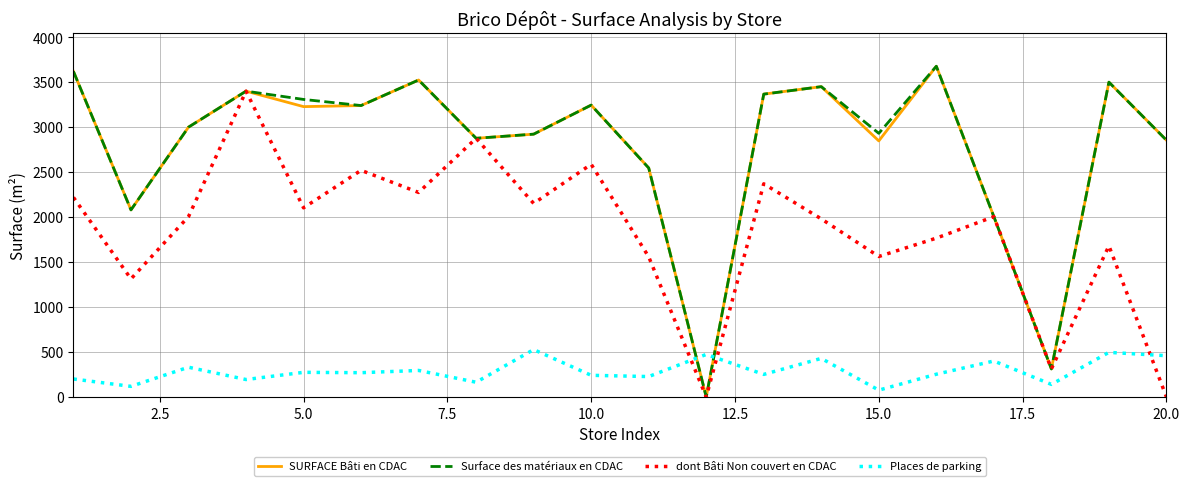

Does the chart have visible grid lines?

Yes